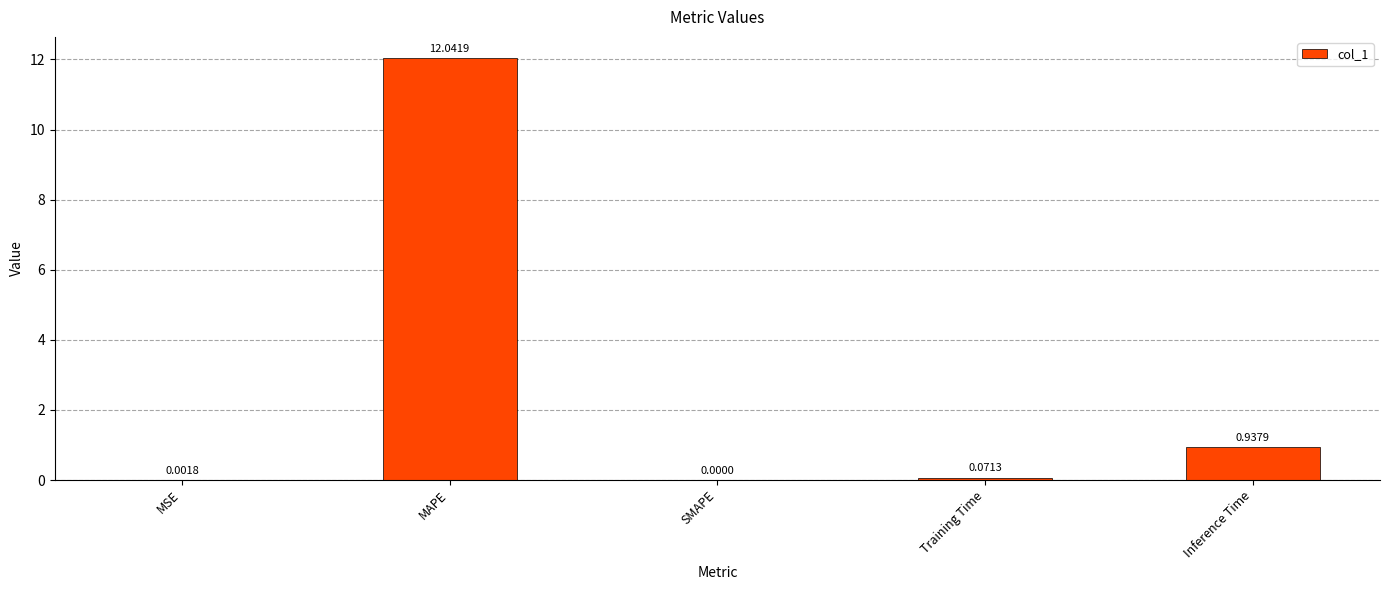

Count the number of categories in the chart.

5